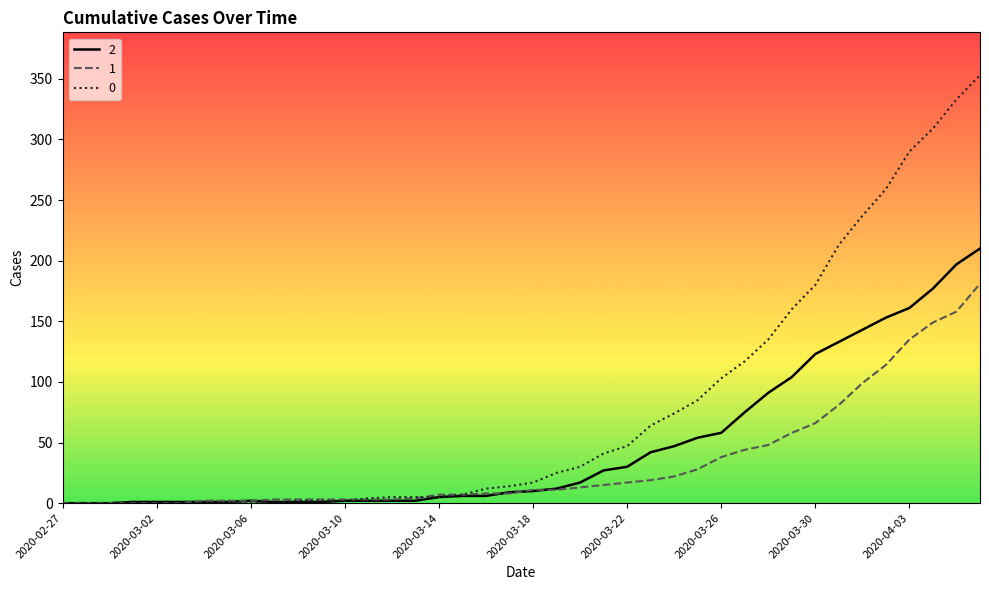

List the series in order of their overall mean, lowest first.

1, 2, 0